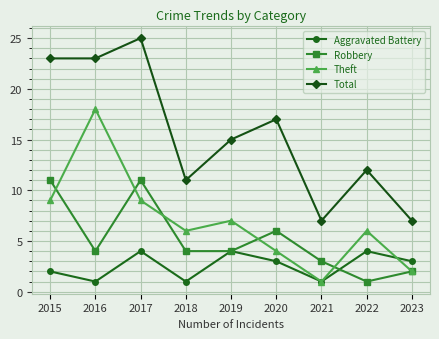

At which category is the sum across all series the highest?

2017